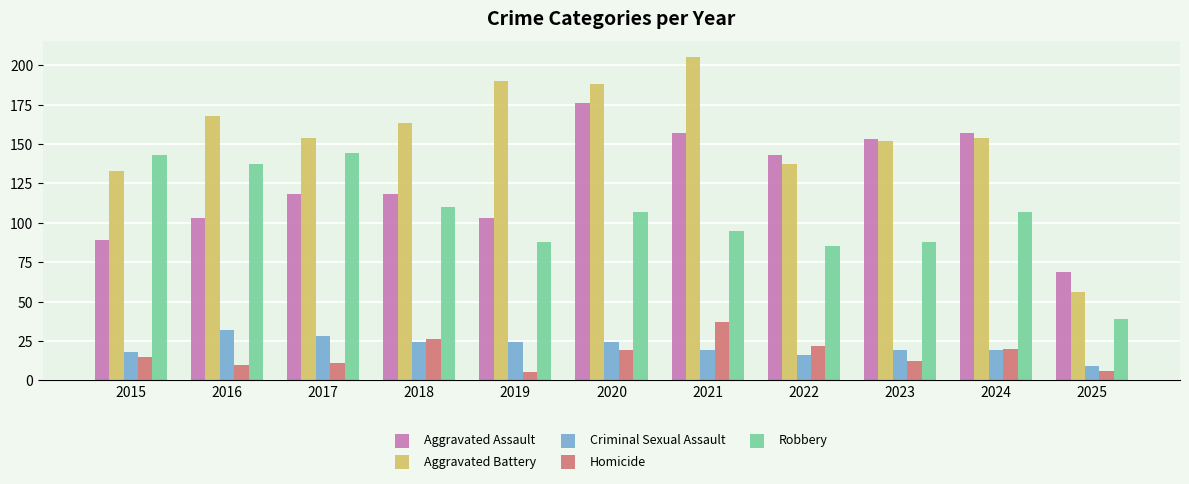

At which label does Criminal Sexual Assault reach its peak?

2016